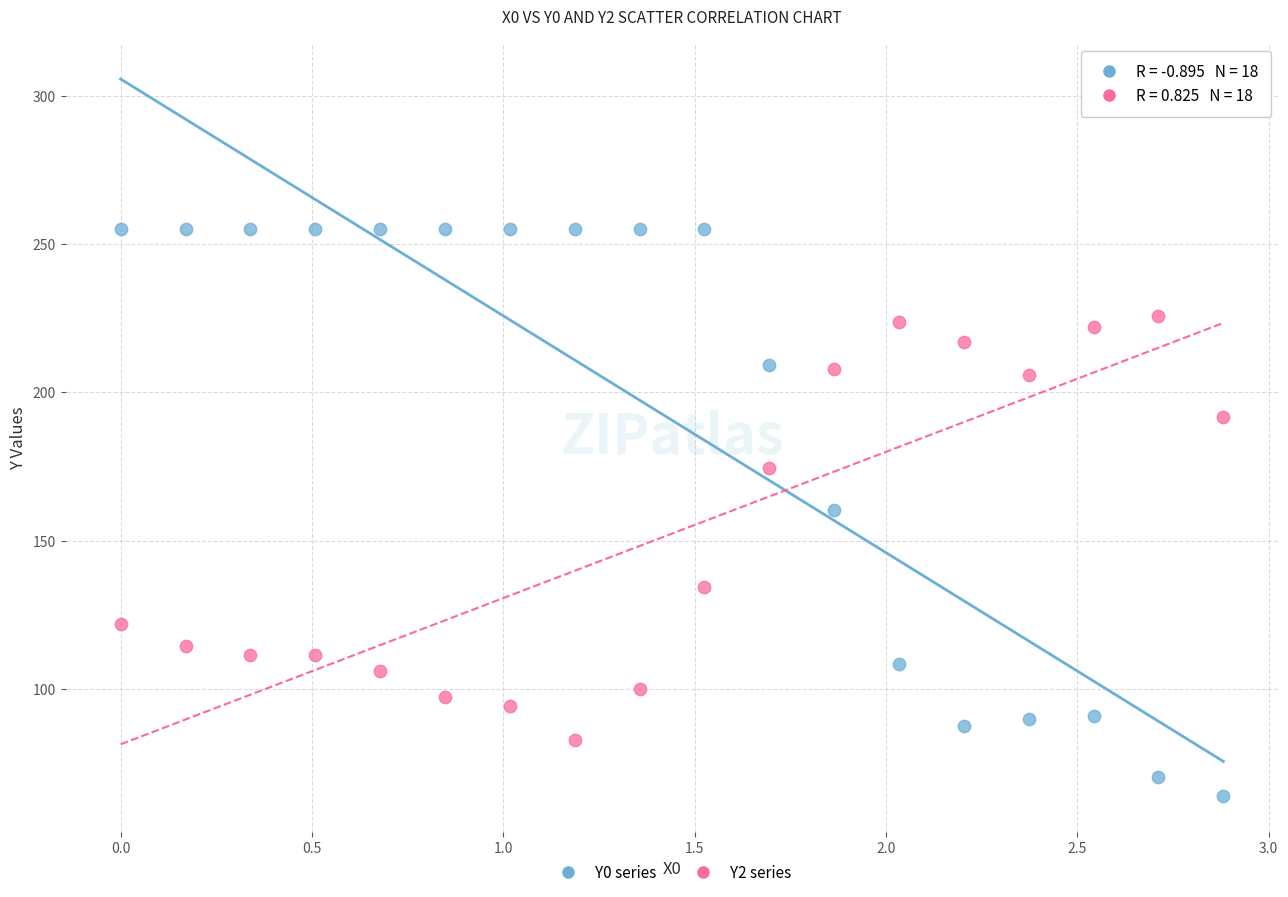

Across all data points, what is the range of X values (max minus min)?

2.9